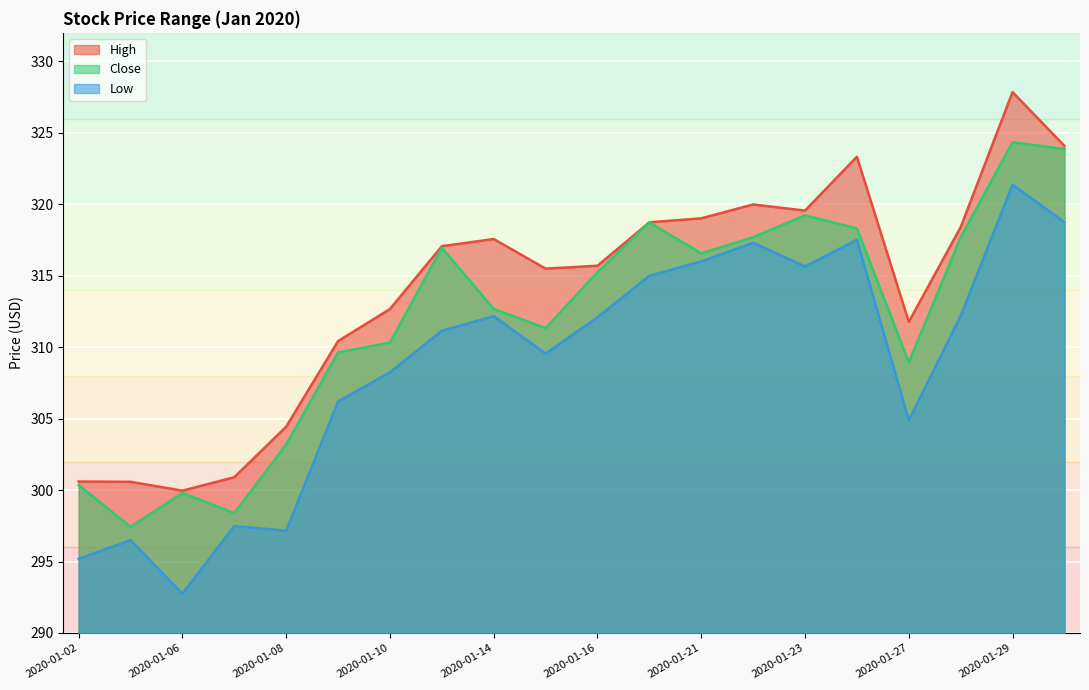

Which series has the widest spread of values?

Low